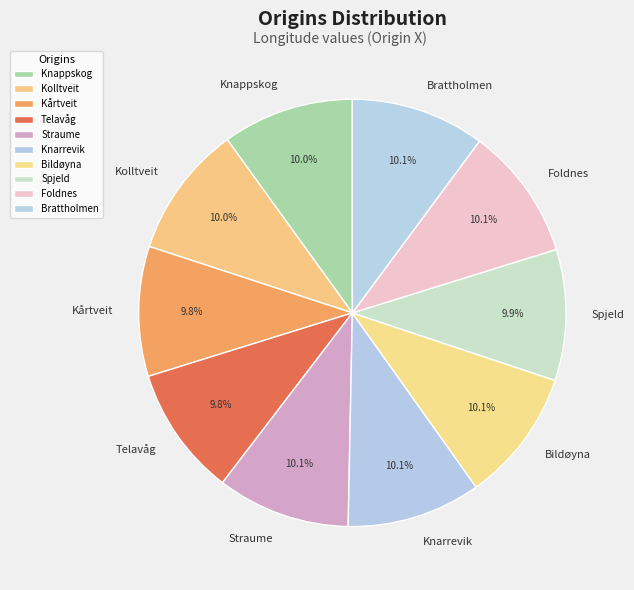

What is the ratio of the value at Kolltveit to the value at Knarrevik?

1.0